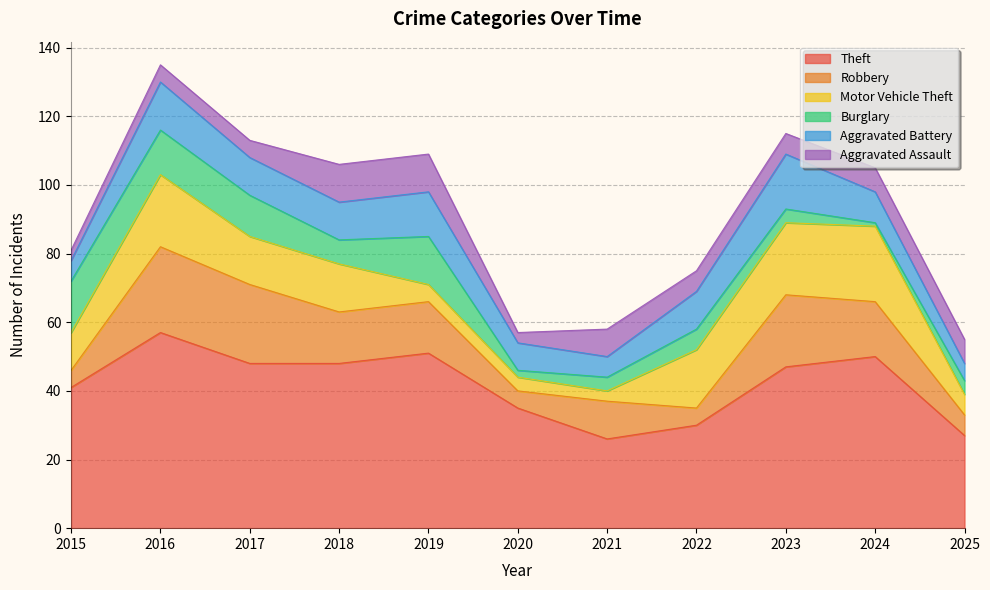

At which category does Aggravated Assault reach its first local valley?

2020